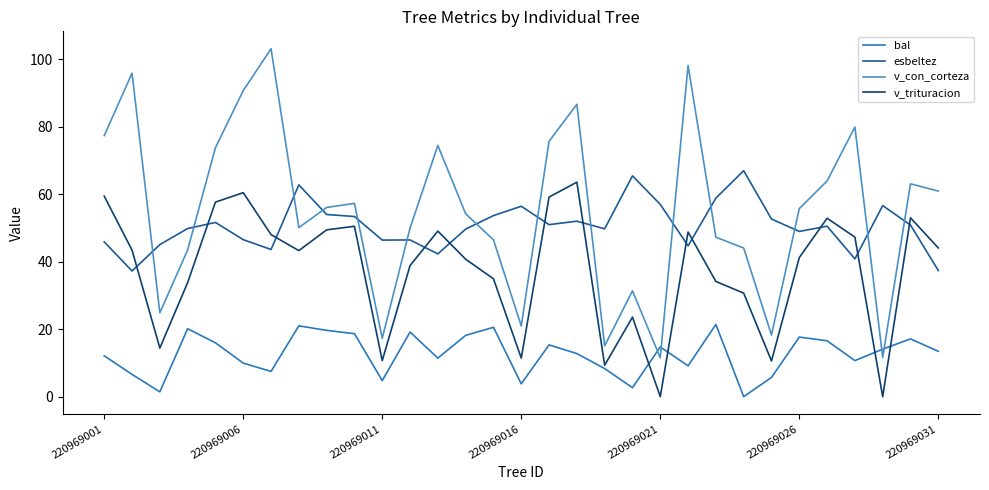

True or false: v_trituracion and v_con_corteza intersect in this chart.

False